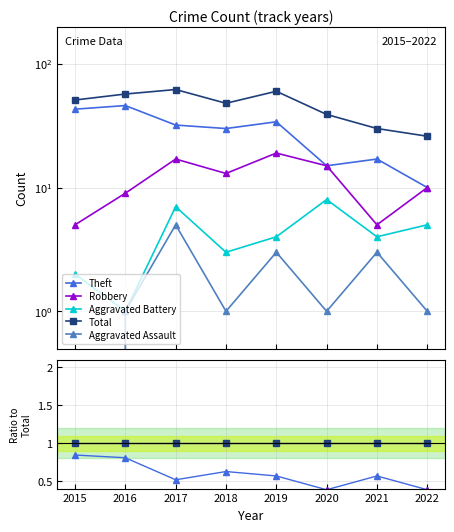

Which has a higher value, 2019 or 2022?

2019